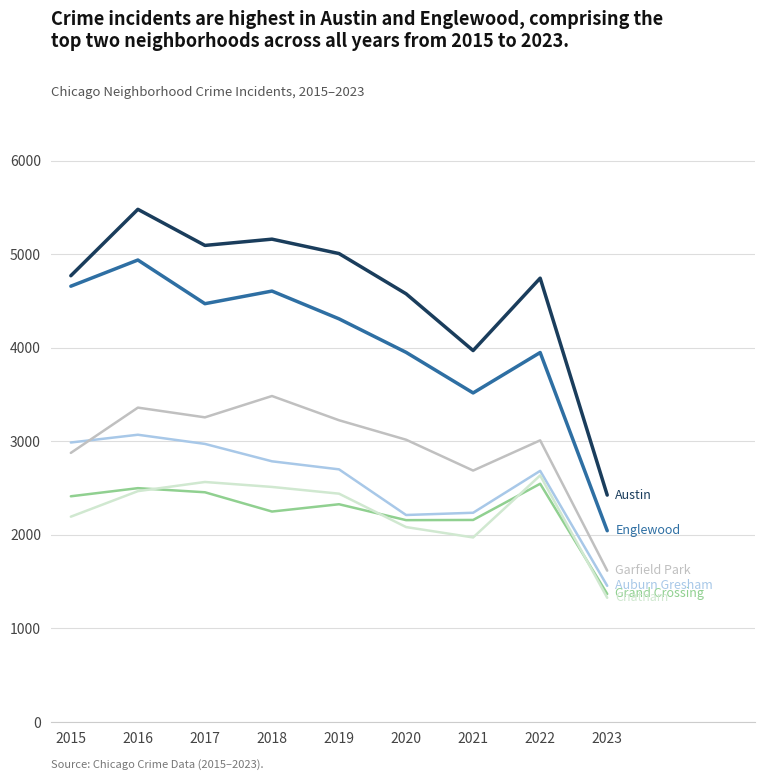

At which category is the sum across all series the highest?

2016